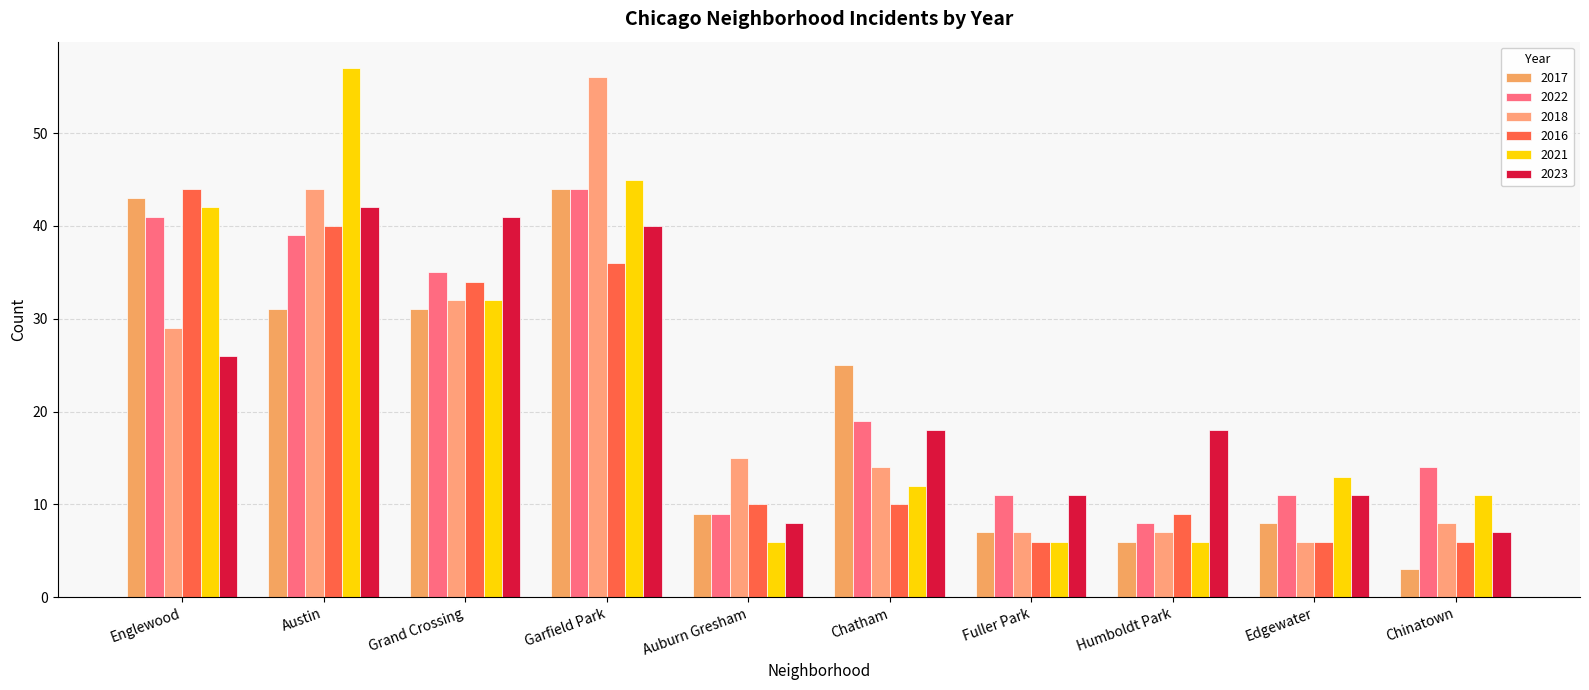

Count the number of categories in the chart.

10